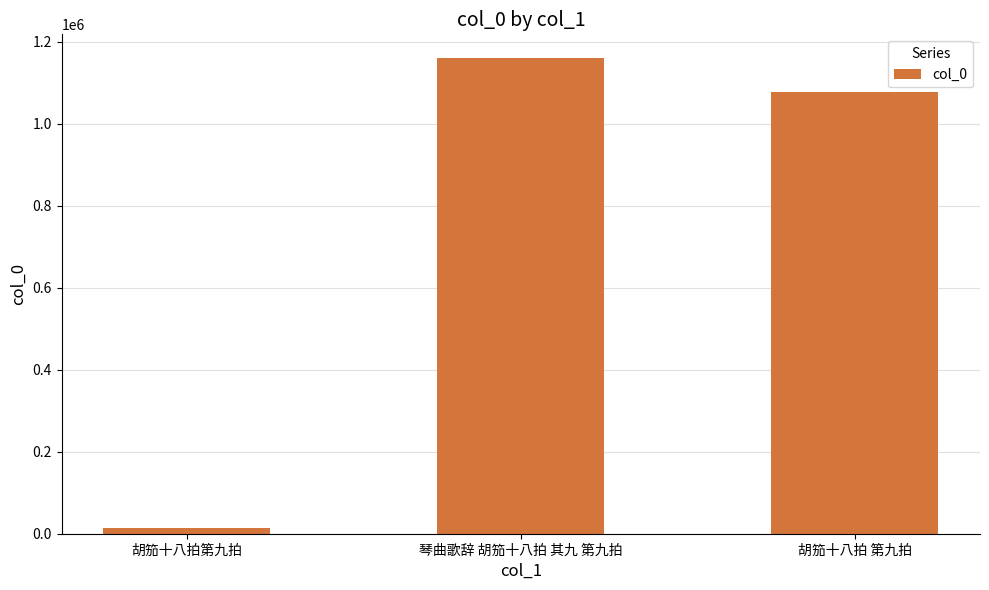

How many bars are there in total?

3